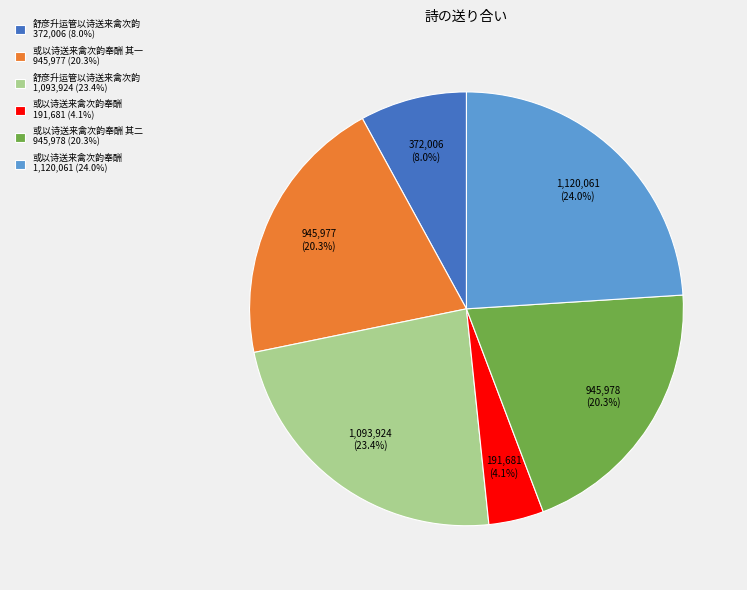

Which slice is the largest?

或以诗送来禽次韵奉酬 1,120,061 (24.0%)